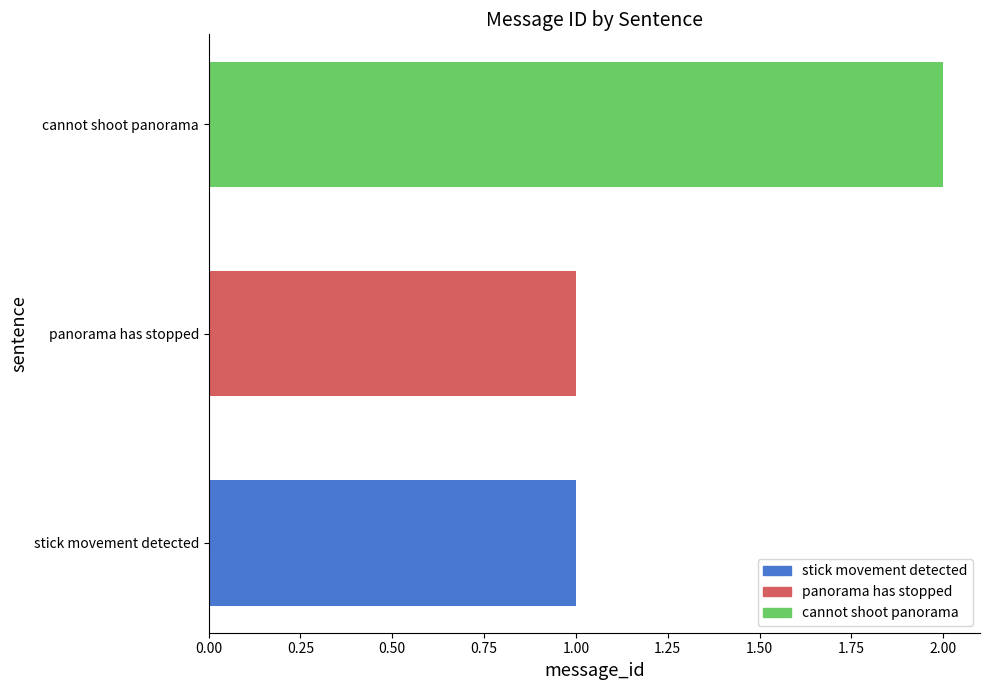

Does the chart contain stacked bars?

No